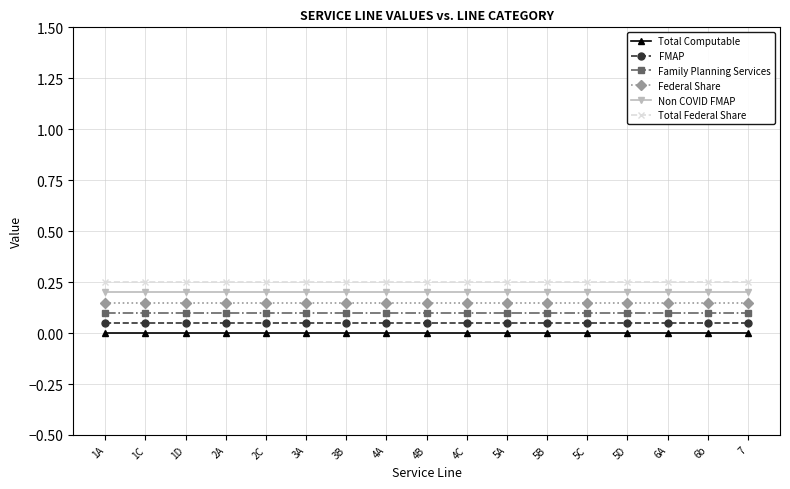

What is the sum of all Federal Share values?

2.6